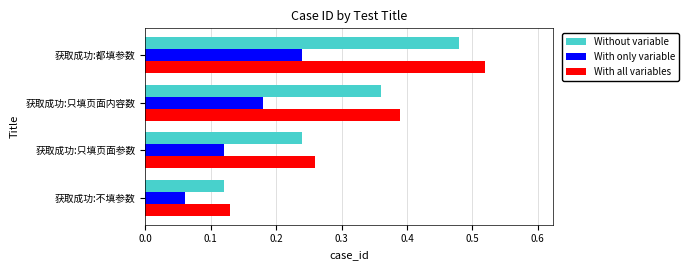

Which series has the largest total across all categories?

With all variables